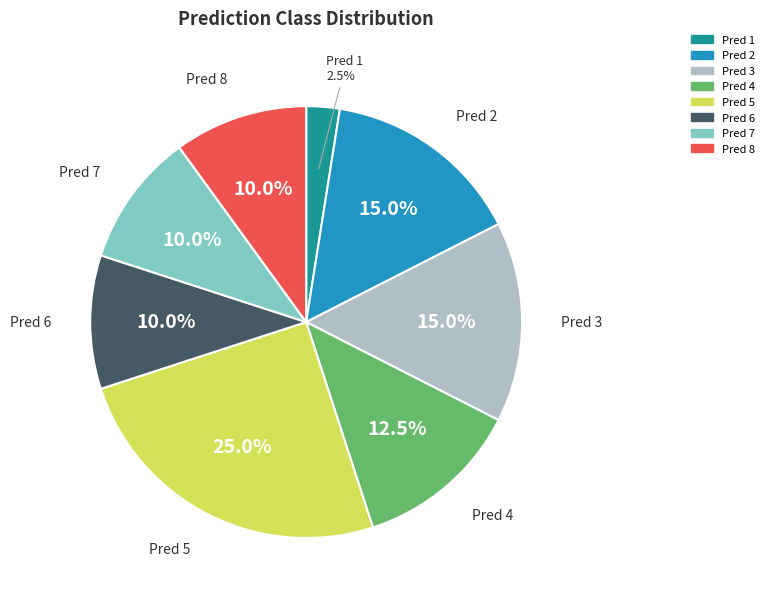

Is there a majority slice in this chart?

No